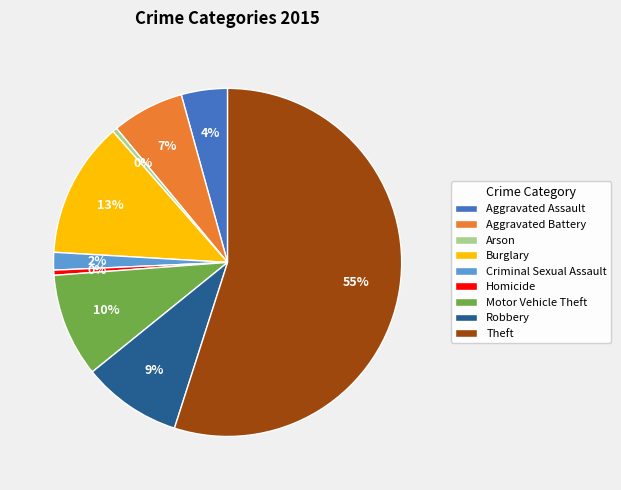

Do Robbery and Aggravated Assault together represent more than half of the pie?

No